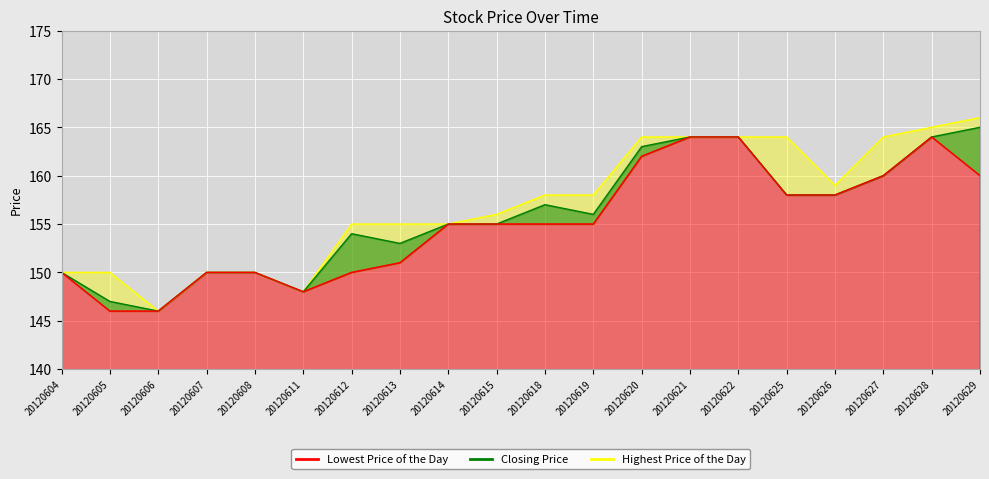

What is the total value across all series at 20120614?

465